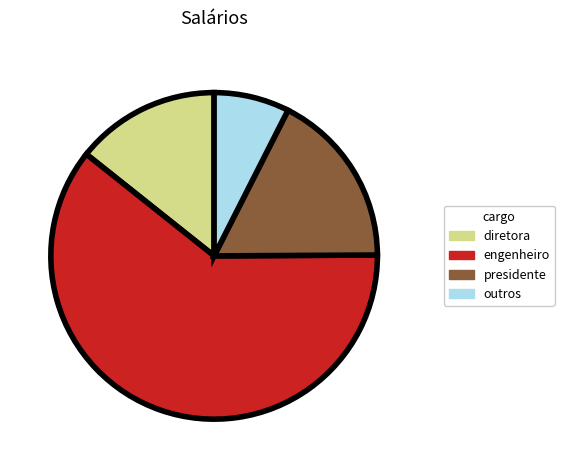

Is there a majority slice in this chart?

Yes